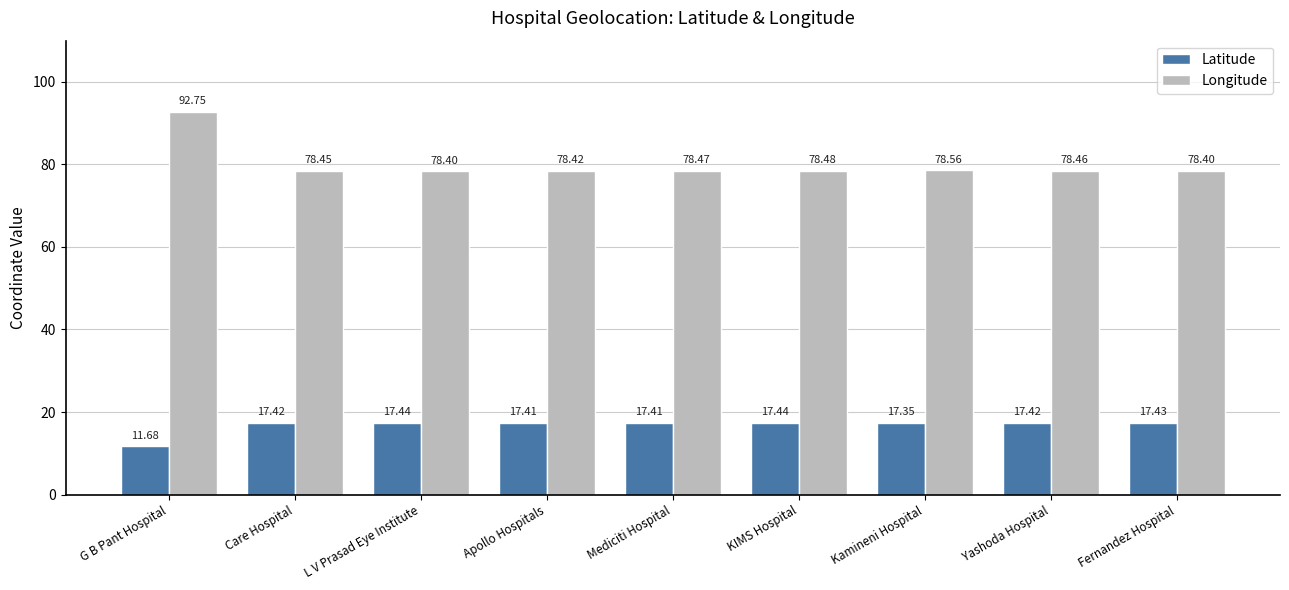

What position from the right is Apollo Hospitals?

6